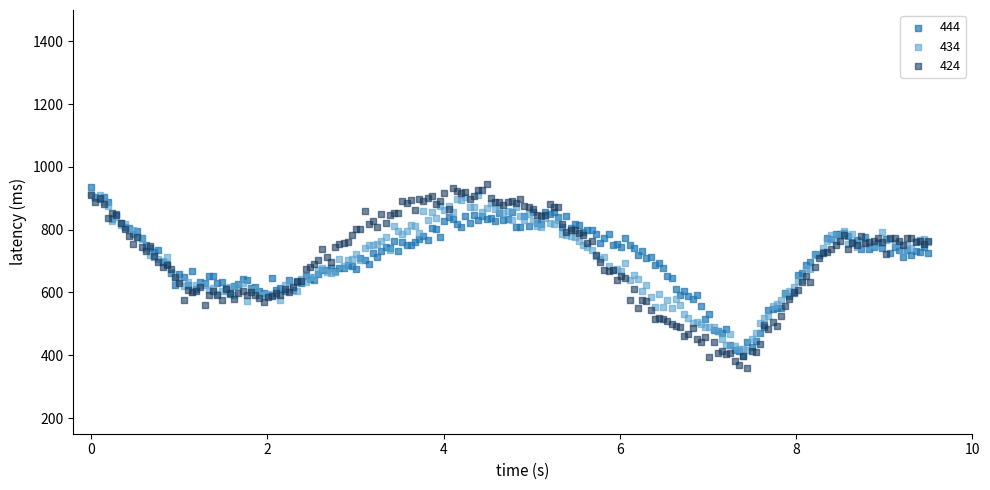

What are all the series names shown in the legend?

444, 434, 424